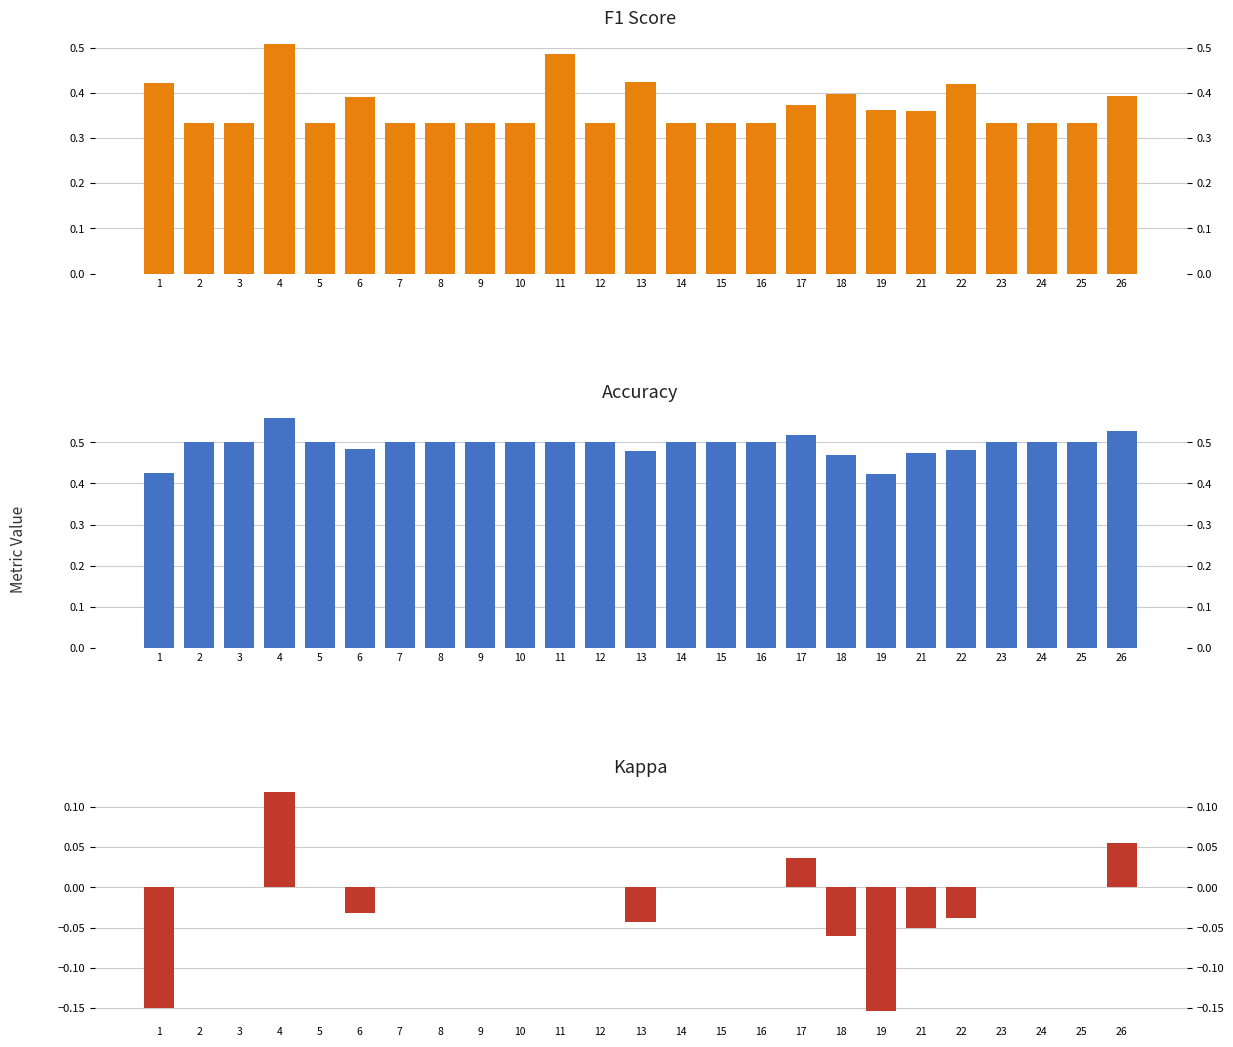

How many accuracy values are between 0 and 1?

25